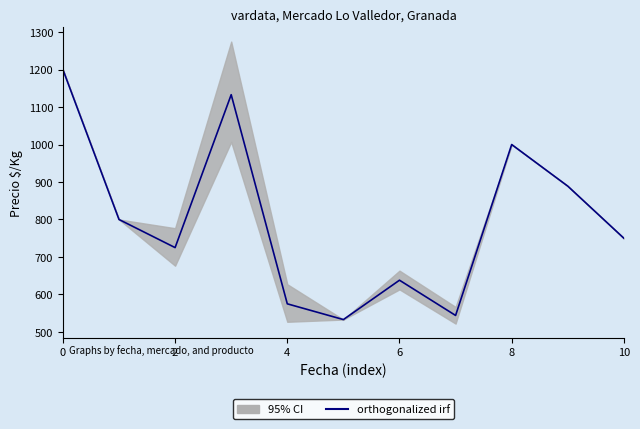

The chart shows a value of 1886 at 6. True or false?

False